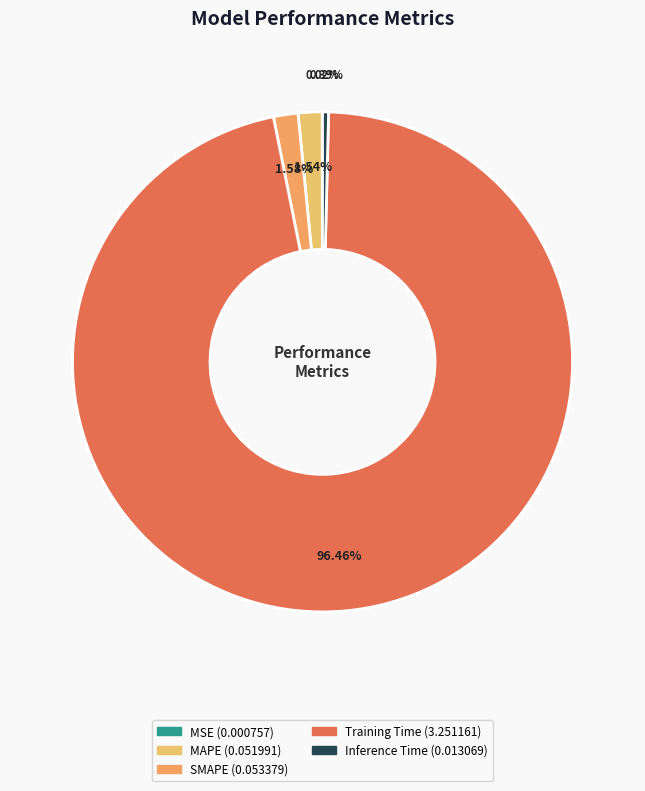

What portion of the pie excludes Training Time?

3.5%